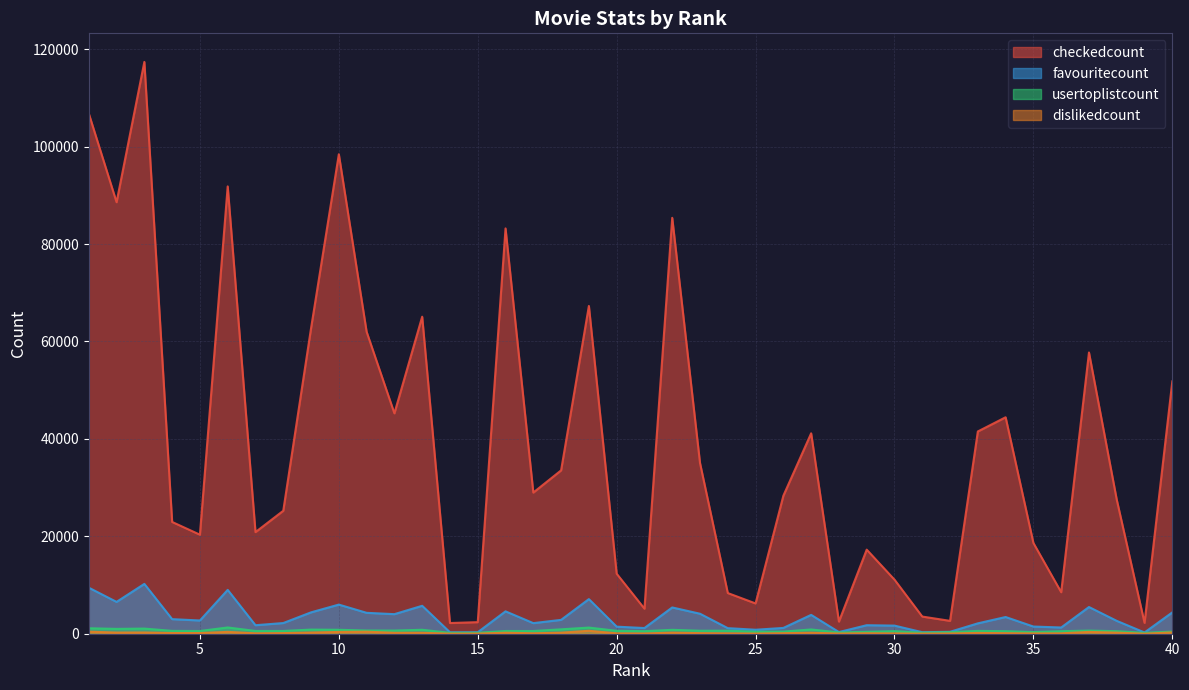

Which label corresponds to the largest value in the chart?

3